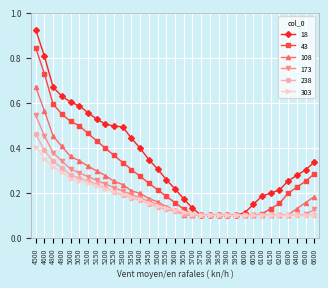

At how many categories does at least one series exceed 0?

33